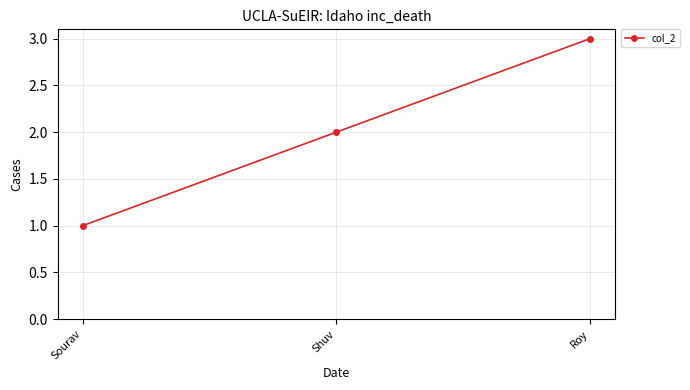

Reading left to right, what are all the values shown in this chart?

1	2	3